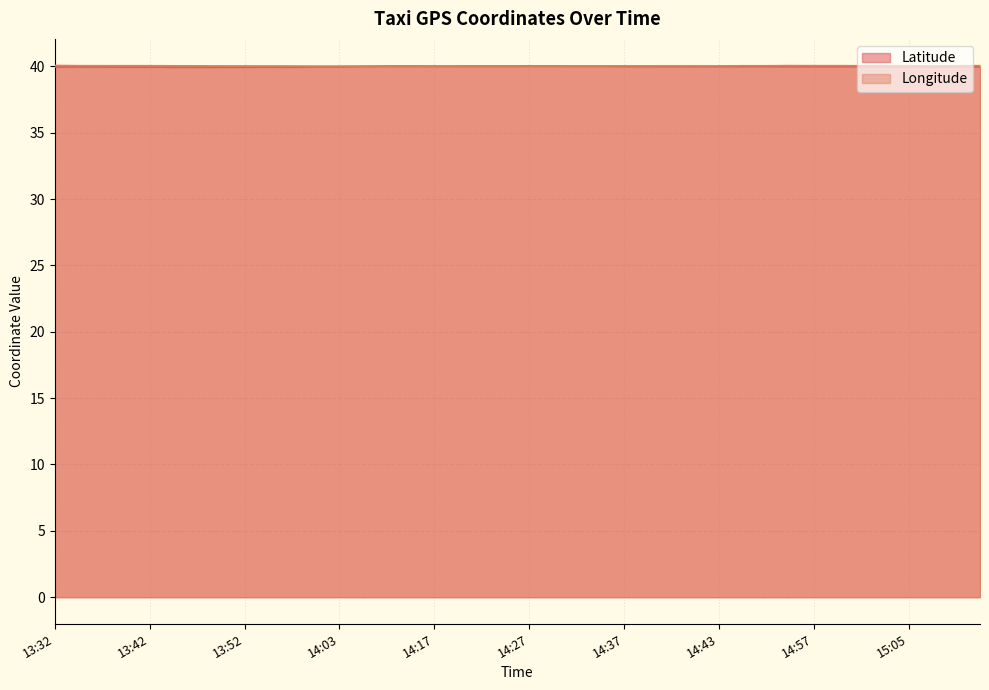

At which label is lat closest to 39?

13:47